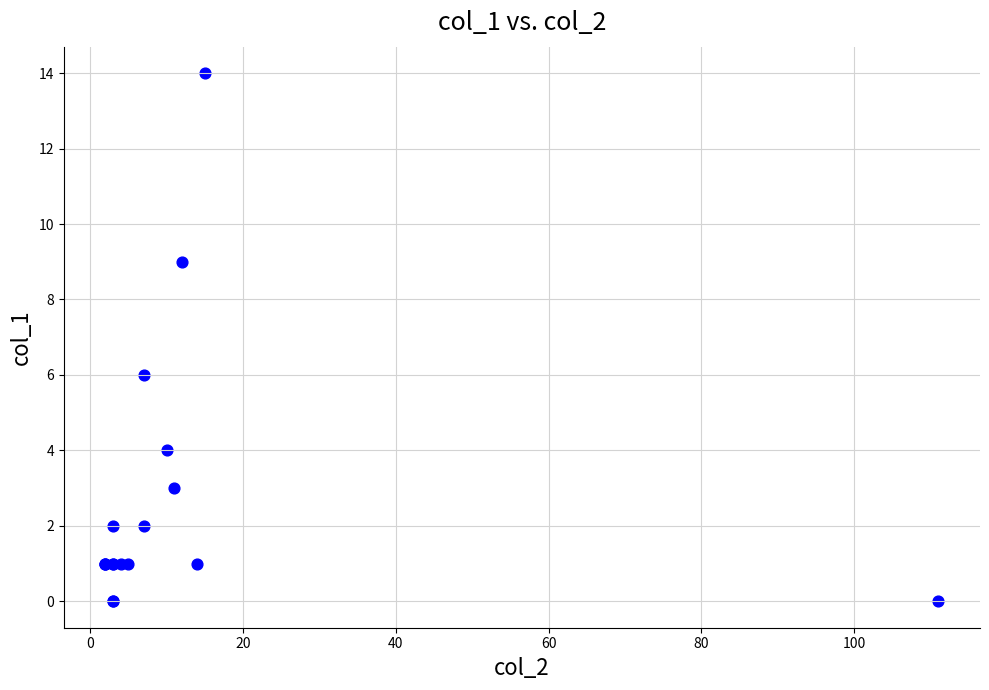

What Y value in the scatter plot is closest to 7?

6